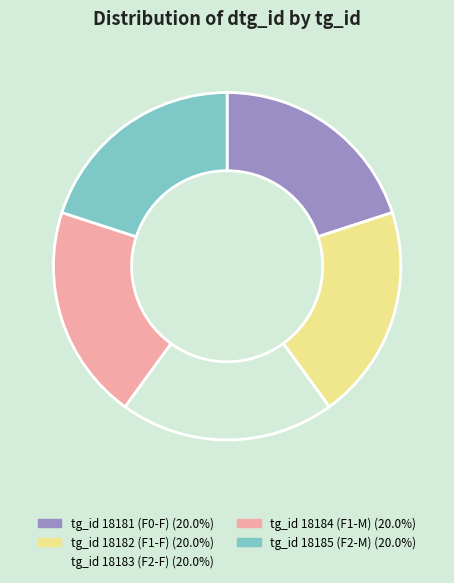

Approximately how many times larger is the value at tg_id 18183 (F2-F) compared to tg_id 18184 (F1-M)?

1.0